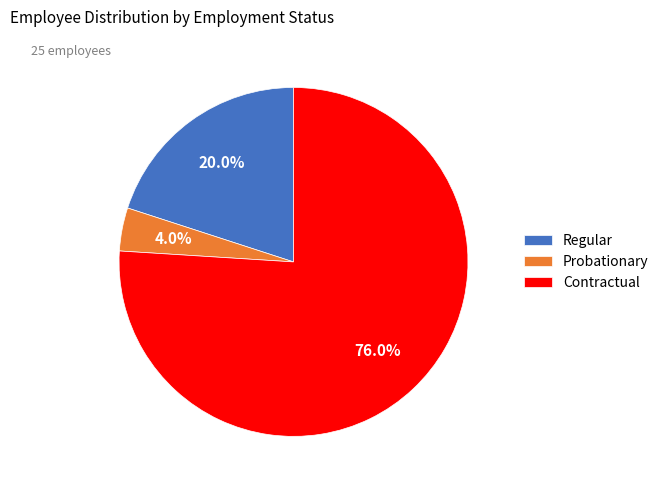

How many segments does this pie chart have?

3